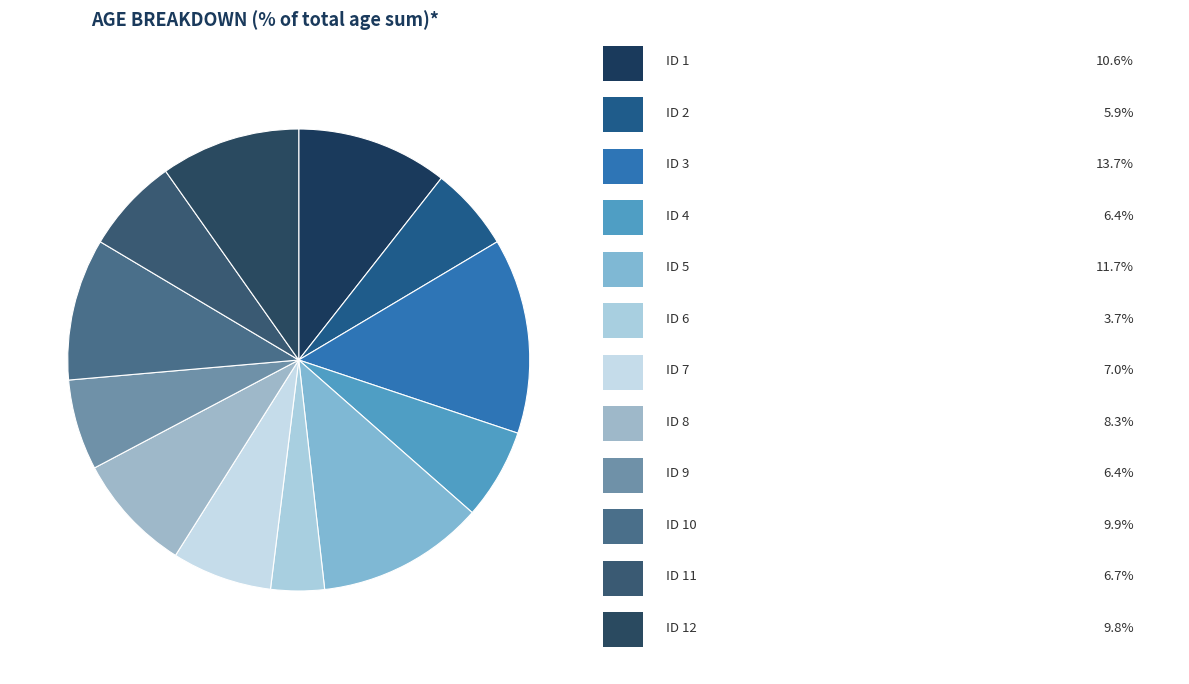

Which category has the biggest portion of the pie?

ID 3